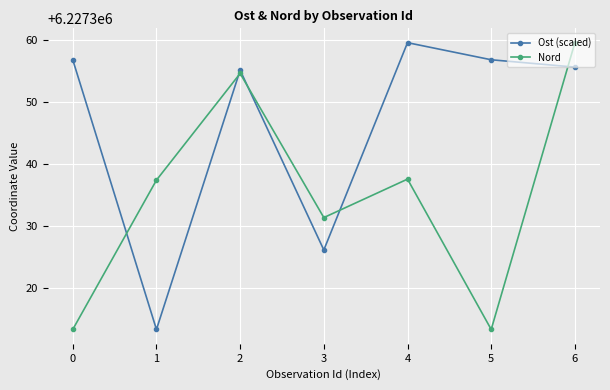

At how many categories does at least one series exceed 6227330?

7